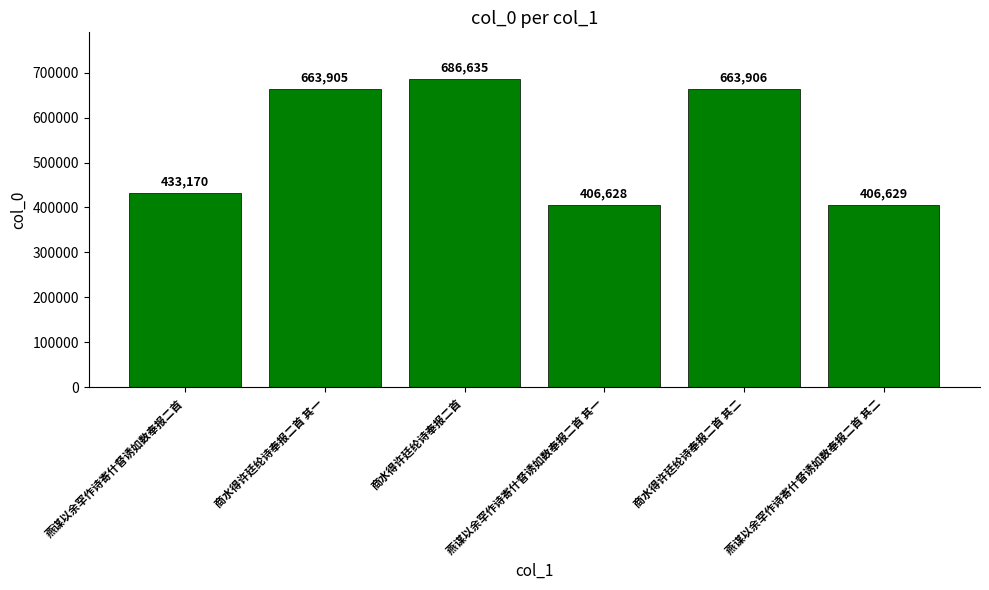

What is the average value?

543479